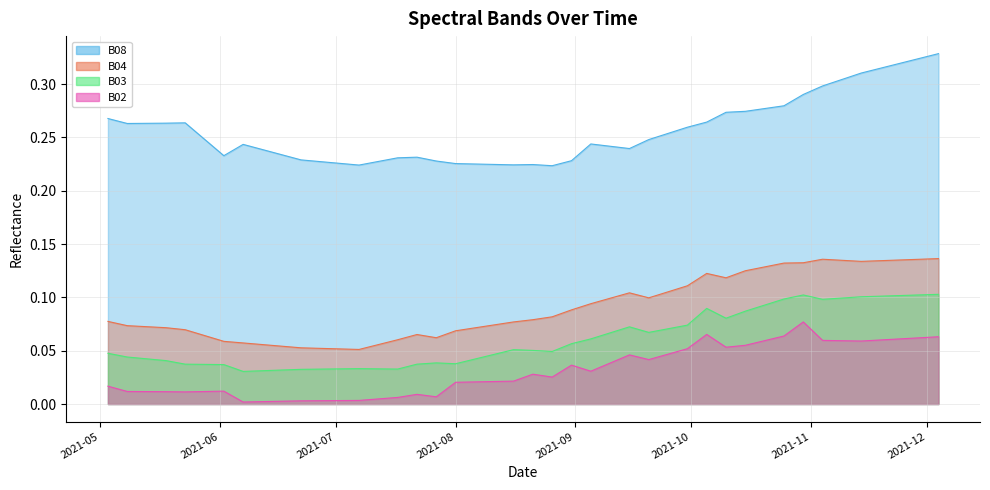

List the series in order of their peak value, lowest first.

B02 line, B03 line, B04 line, B08 line